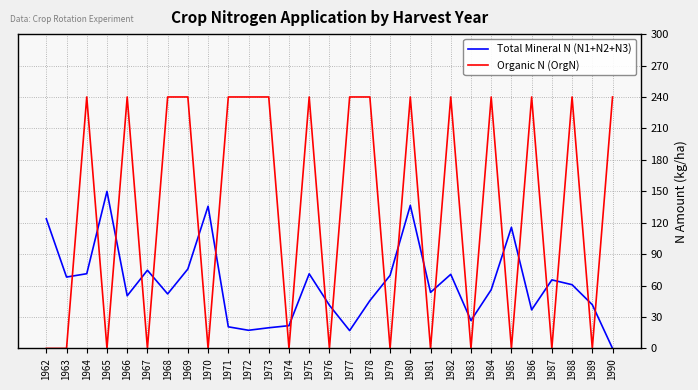

Which series has the widest spread of values?

Organic N (OrgN)